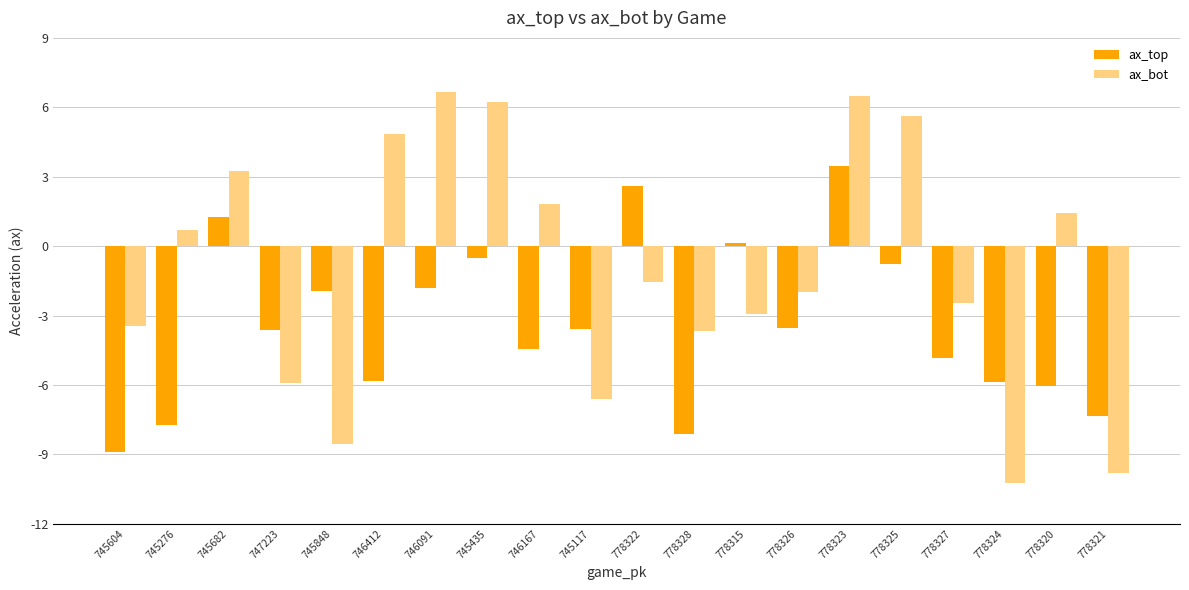

Is the value of ax_bot at 745435 greater than the value of ax_top at 745276?

Yes